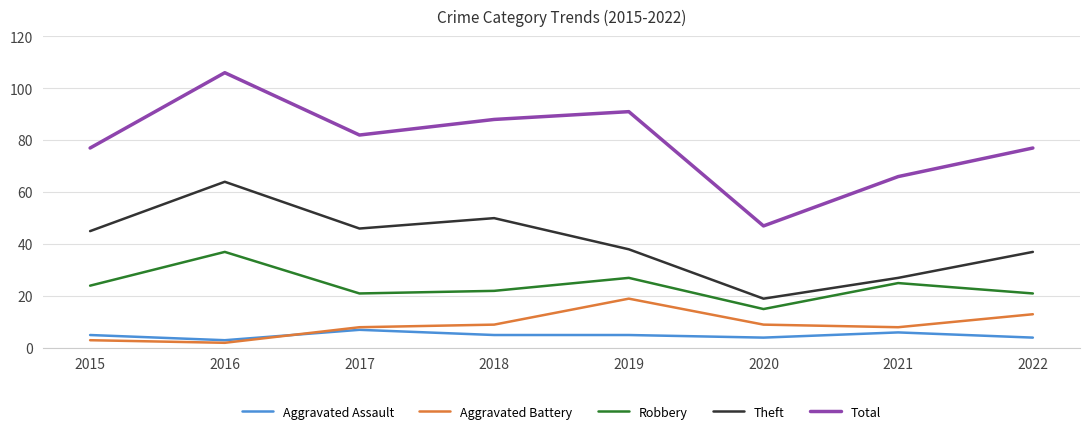

The value of Robbery at 2022 is 21. True or false?

True